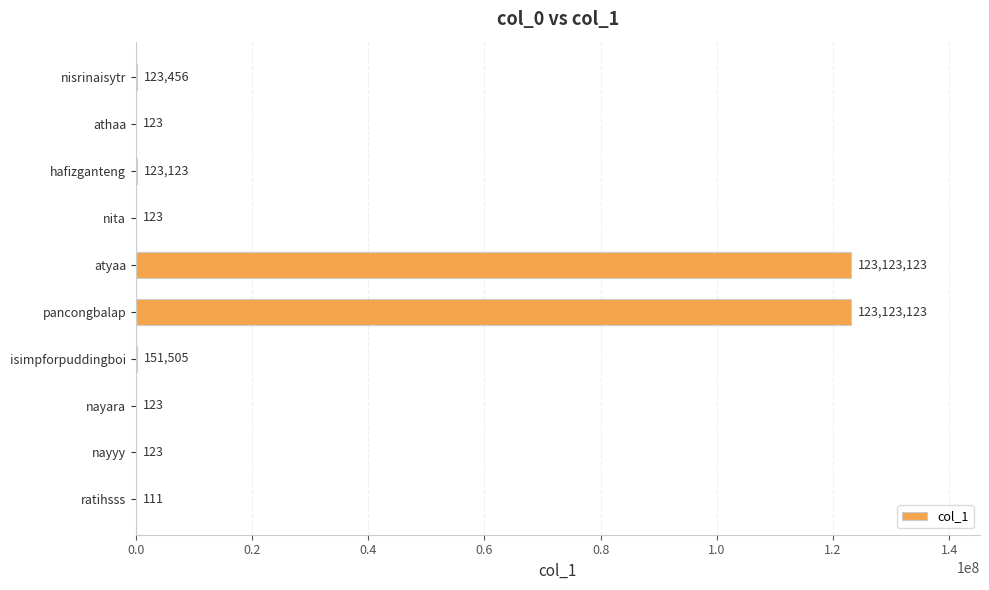

Count the number of categories in the chart.

10